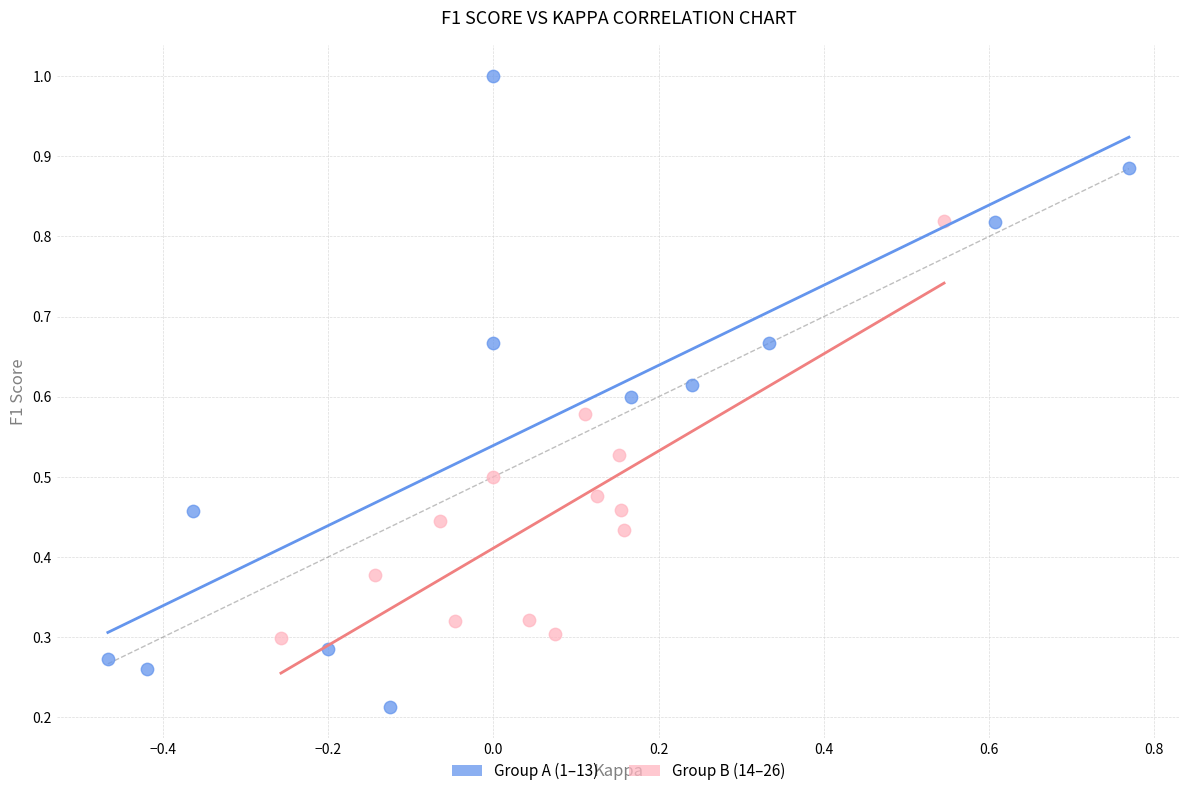

Which series contains the lowest Y value?

Group A (1–13)